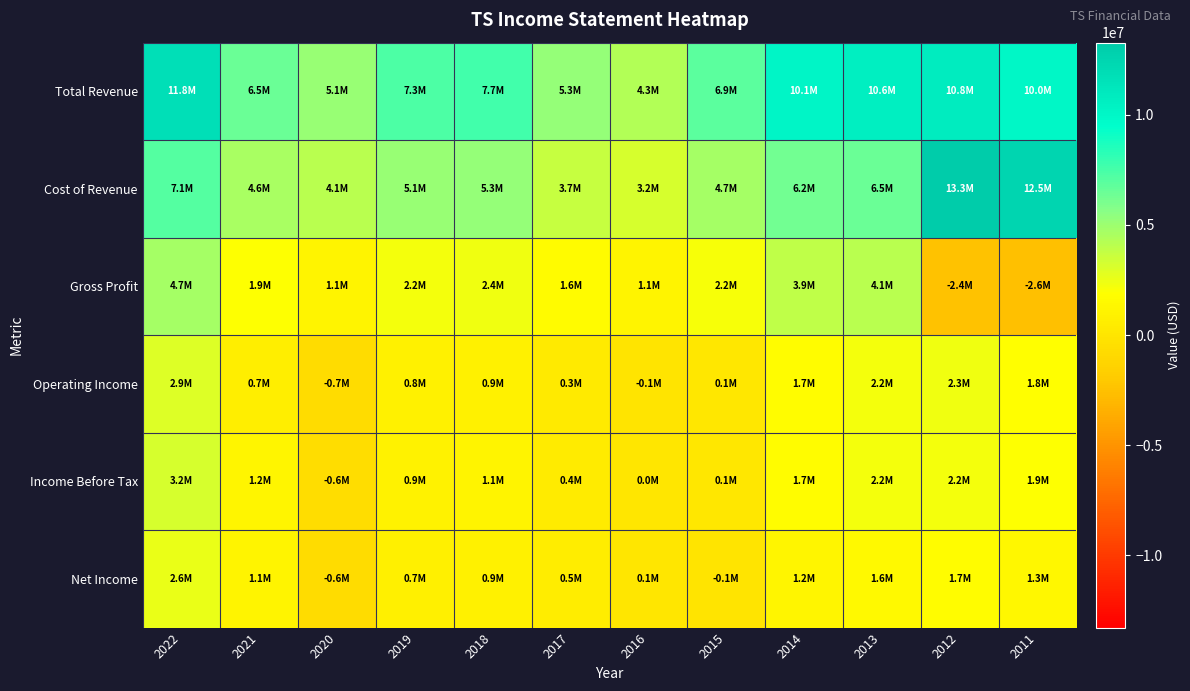

Reading left to right, extract all data points from this chart.

Total Revenue: 2022=11762500	2021=6521200	2020=5146700	2019=7294100	2018=7658600	2017=5288500	2016=4293600	2015=6903100	2014=10141500	2013=10596800	2012=10834000	2011=9972500
Cost of Revenue: 2022=7069900	2021=4598800	2020=4087300	2019=5107500	2018=5279300	2017=3685100	2016=3165700	2015=4747800	2014=6247300	2013=6456800	2012=13274600	2011=12546800
Gross Profit: 2022=4692600	2021=1922400	2020=1059400	2019=2186600	2018=2379300	2017=1603400	2016=1127900	2015=2155400	2014=3894100	2013=4140000	2012=-2440600	2011=-2574300
Operating Income: 2022=2933500	2021=707500	2020=-666300	2019=832400	2018=871800	2017=334600	2016=-59100	2015=136900	2014=1719300	2013=2184800	2012=2283000	2011=1844900
Income Before Tax: 2022=3165900	2021=1242800	2020=-619300	2019=933700	2018=1103100	2017=427700	2016=34400	2015=140800	2014=1749300	2013=2202200	2012=2243300	2011=1896600
Net Income: 2022=2553300	2021=1100200	2020=-634400	2019=742700	2018=876100	2017=544700	2016=55300	2015=-80200	2014=1158500	2013=1551400	2012=1699400	2011=1331600